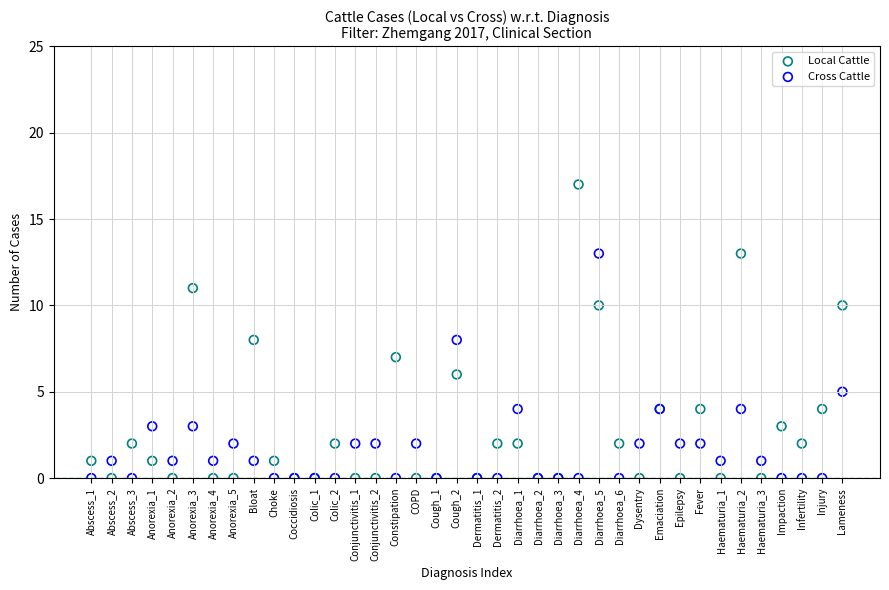

What are all the series names shown in the legend?

Local Cattle, Cross Cattle